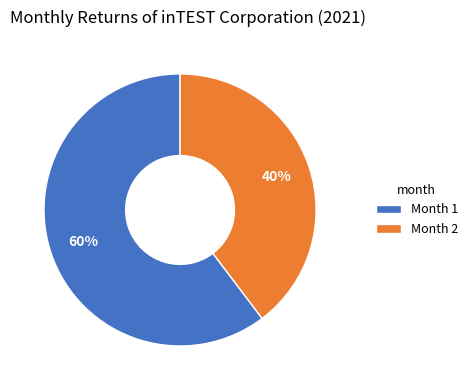

Rank the categories by value from highest to lowest.

Month 1, Month 2